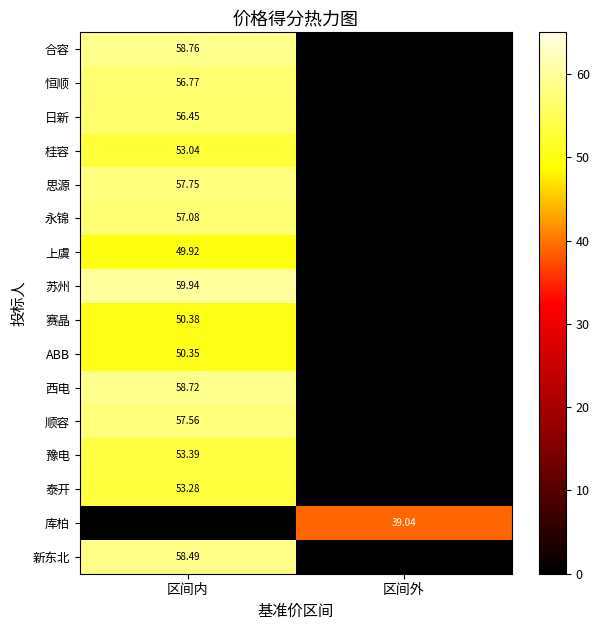

Where does the 西电 series first go above 58?

区间内